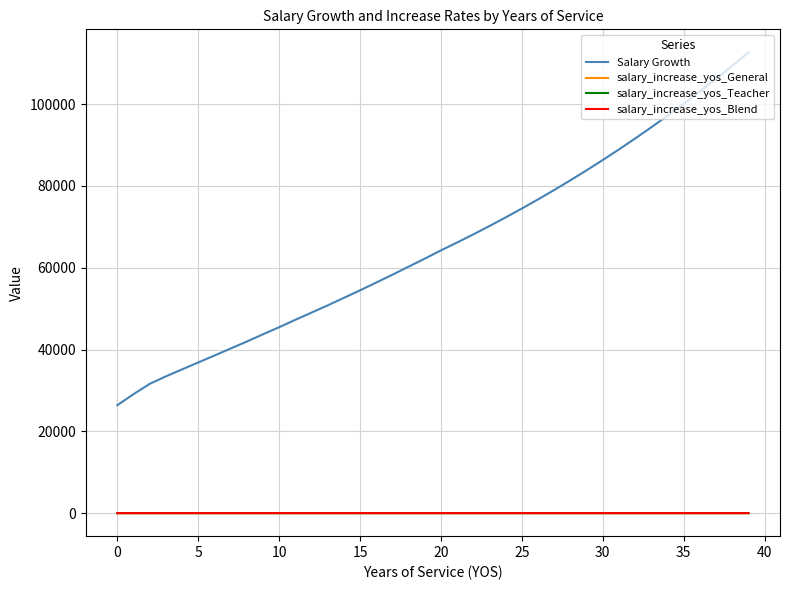

Is this an area chart (filled region under the line)?

No